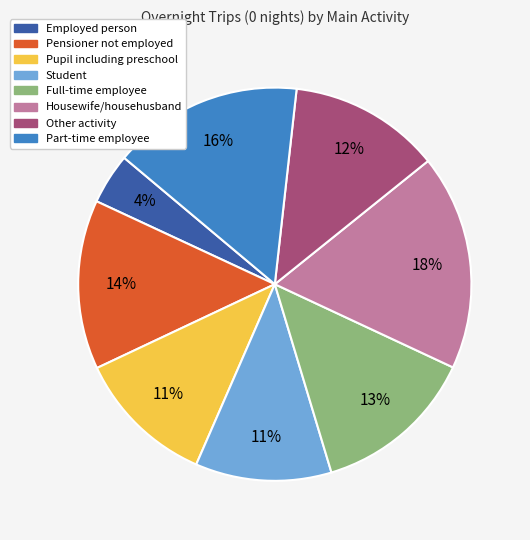

How many slices are in this pie chart?

8